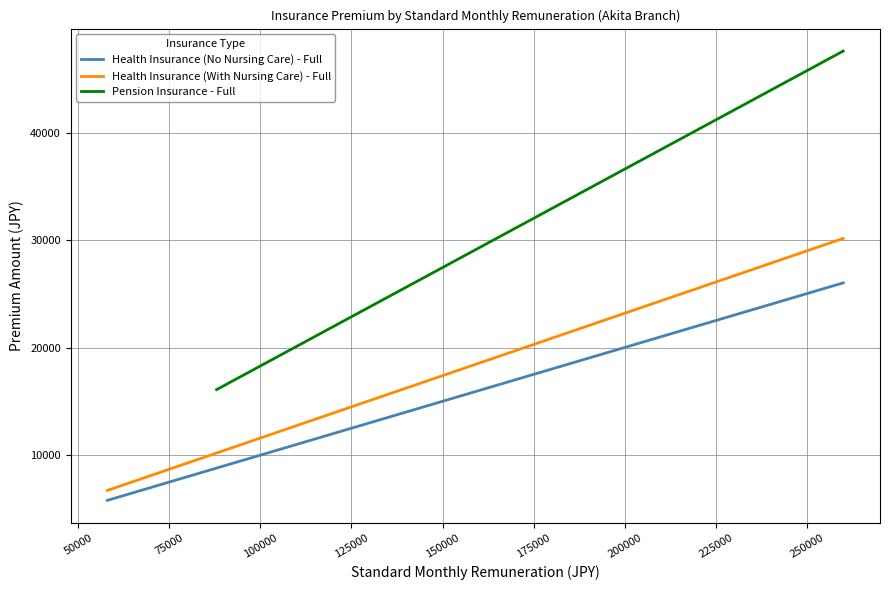

True or false: Health Insurance (No Nursing Care) - Full has more than 1 interior local peaks.

False